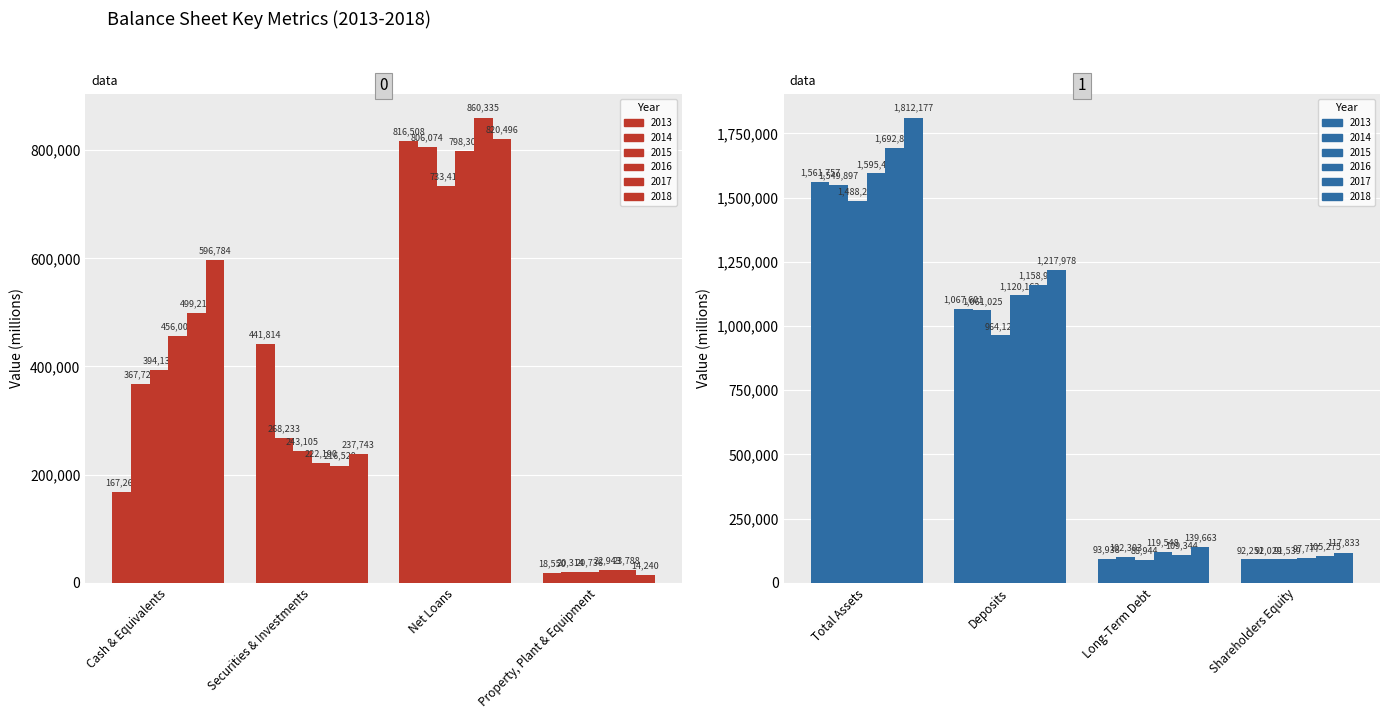

The 2016 series shows 98837 at Securities & Investments. True or false?

False